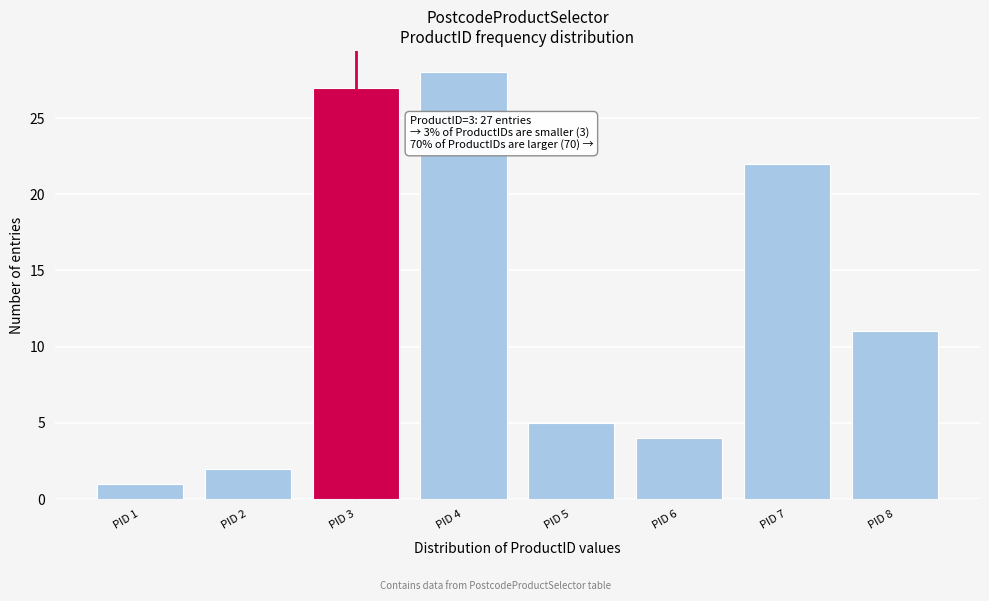

Reading left to right, what are all the values shown in this chart?

PID 1=1	PID 2=2	PID 3=27	PID 4=28	PID 5=5	PID 6=4	PID 7=22	PID 8=11